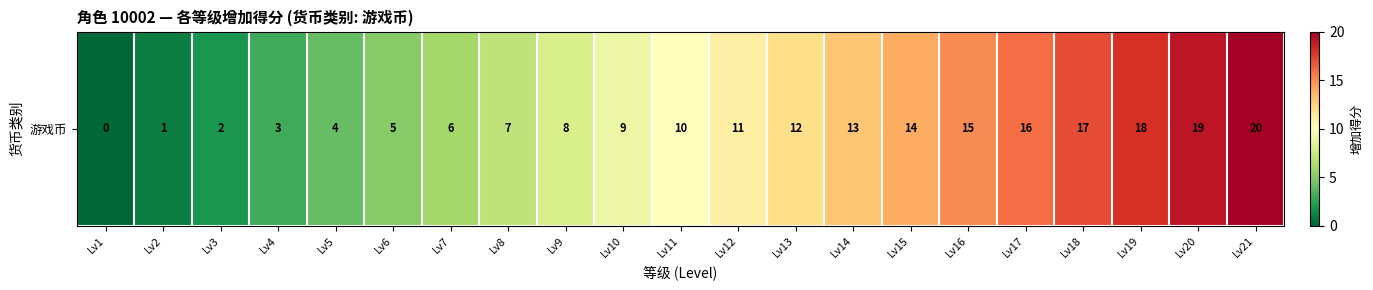

Reading left to right, list all the values displayed in this chart.

0	1	2	3	4	5	6	7	8	9	10	11	12	13	14	15	16	17	18	19	20